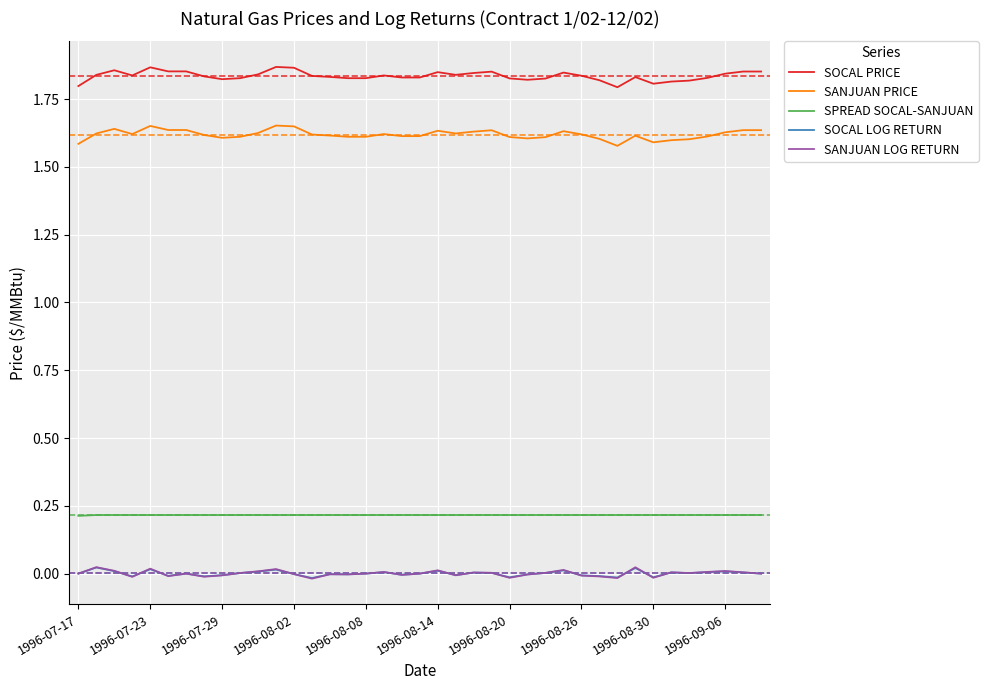

True or false: SANJUAN LOG RETURN and SOCAL PRICE intersect in this chart.

False